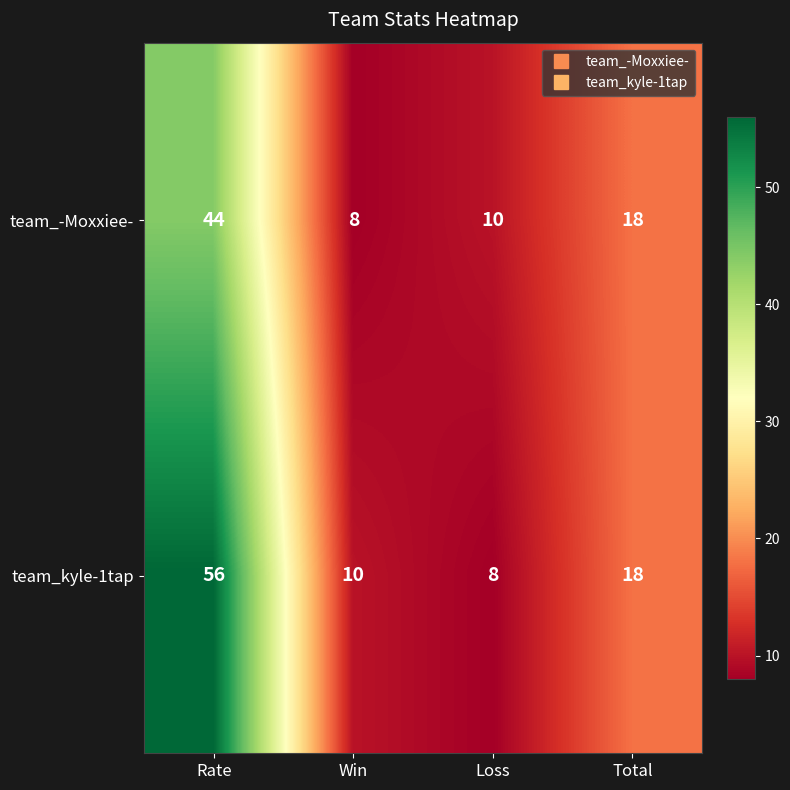

The value of team_-Moxxiee- at Rate is 71. True or false?

False